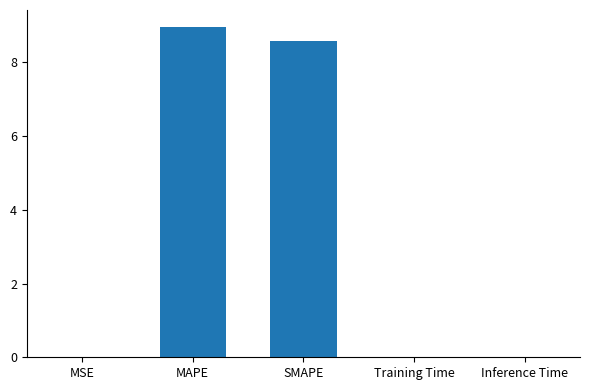

Which has a higher value, SMAPE or MAPE?

MAPE